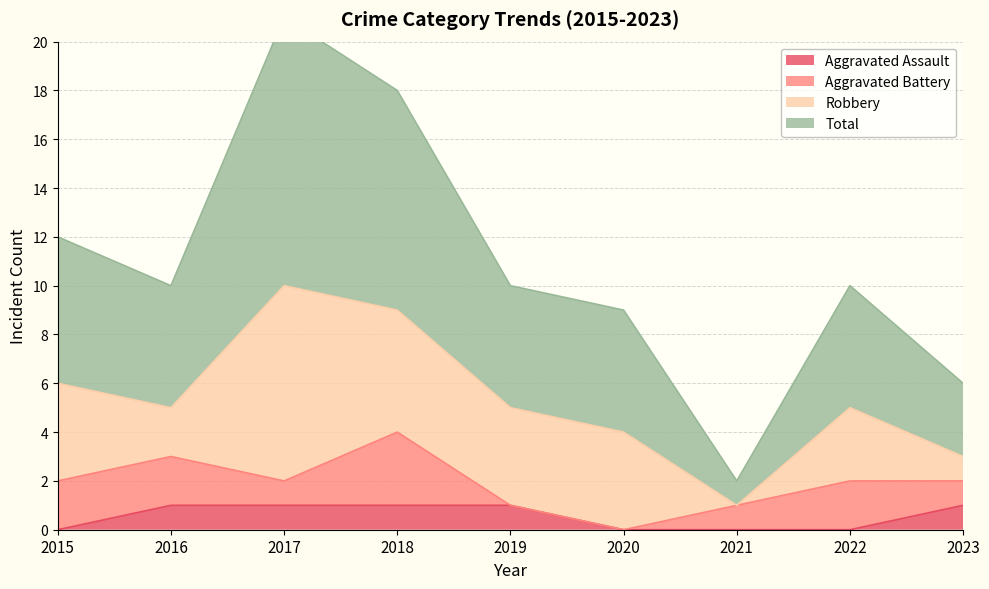

Is it true that Total equals 33 at 2017?

False